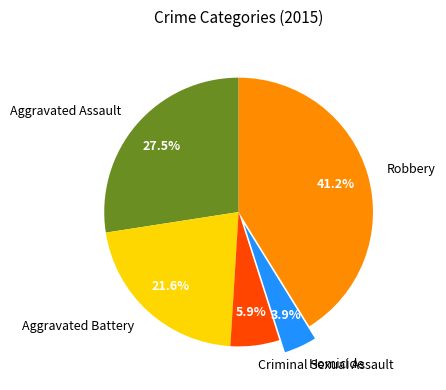

Count the number of slices in the pie.

5